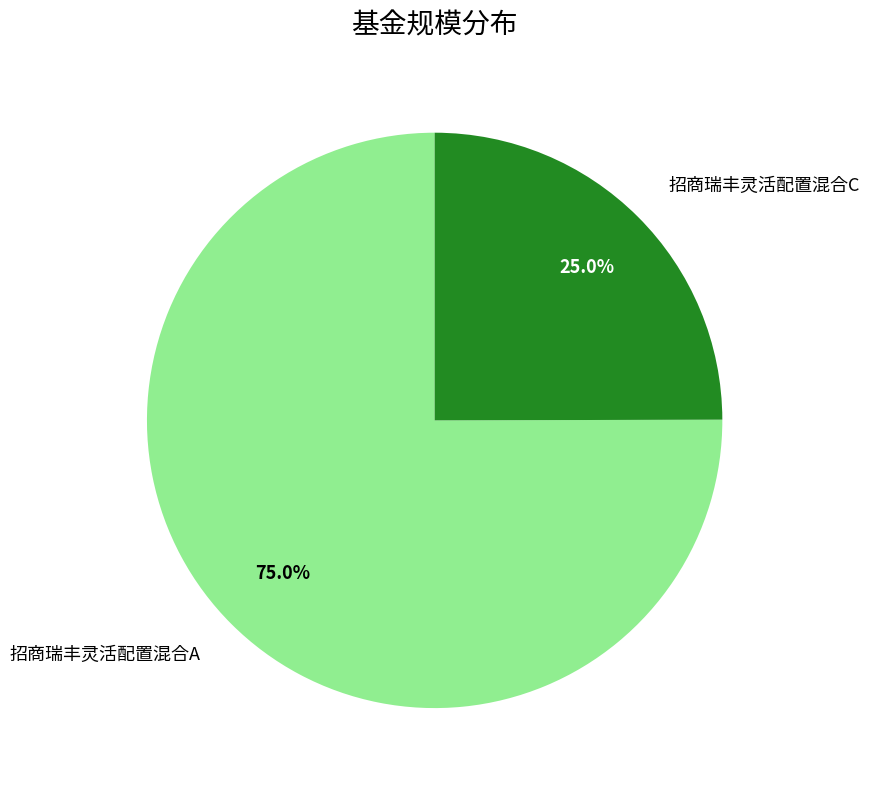

Do 招商瑞丰灵活配置混合A and 招商瑞丰灵活配置混合C together represent more than half of the pie?

Yes